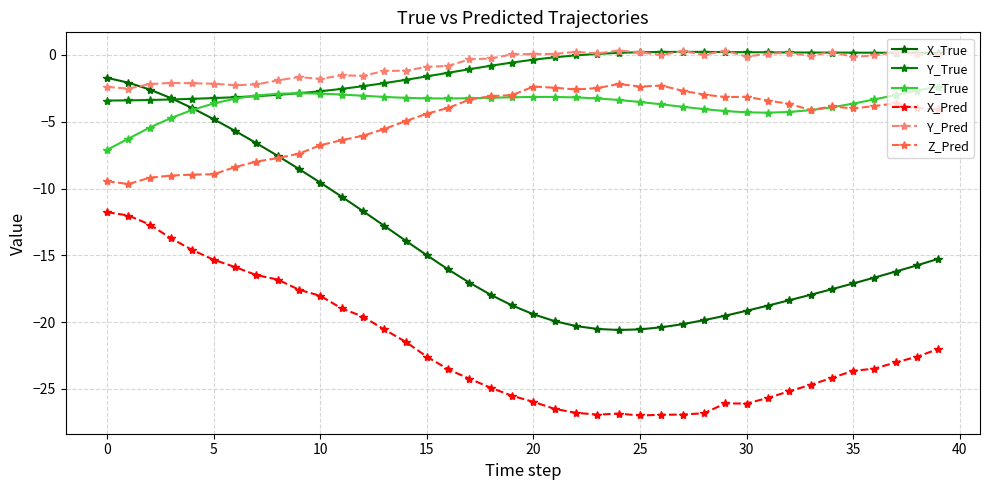

How many series are shown in this chart?

6